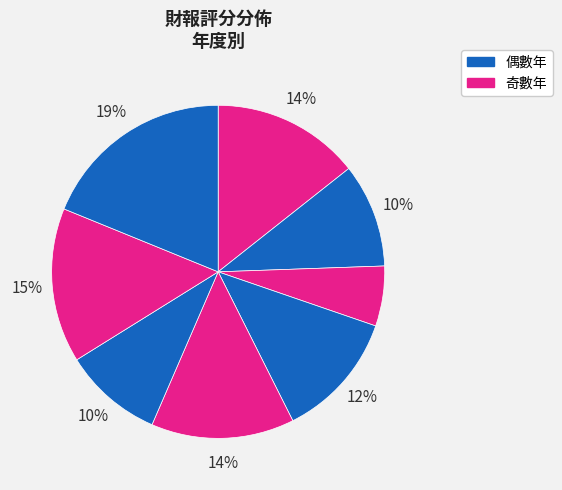

How many segments does this pie chart have?

8